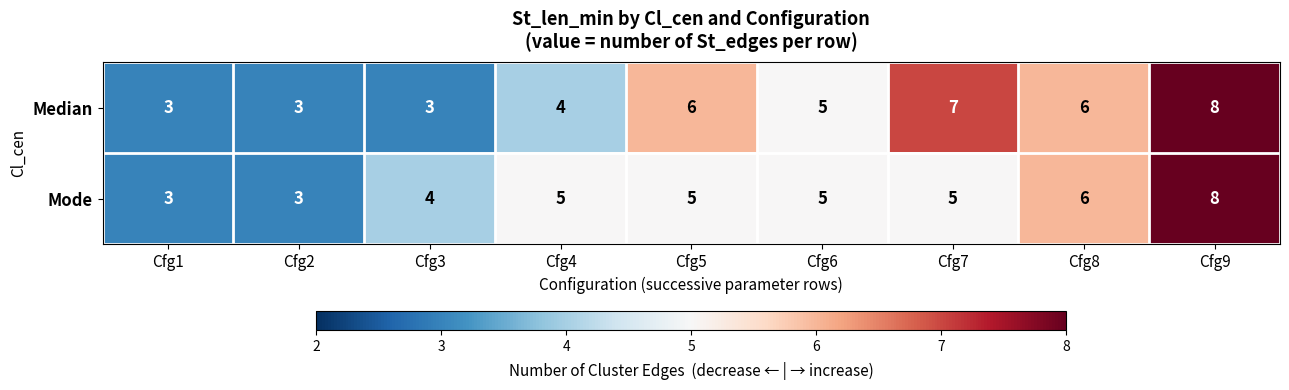

Where does the Median series first go above 5?

Cfg5